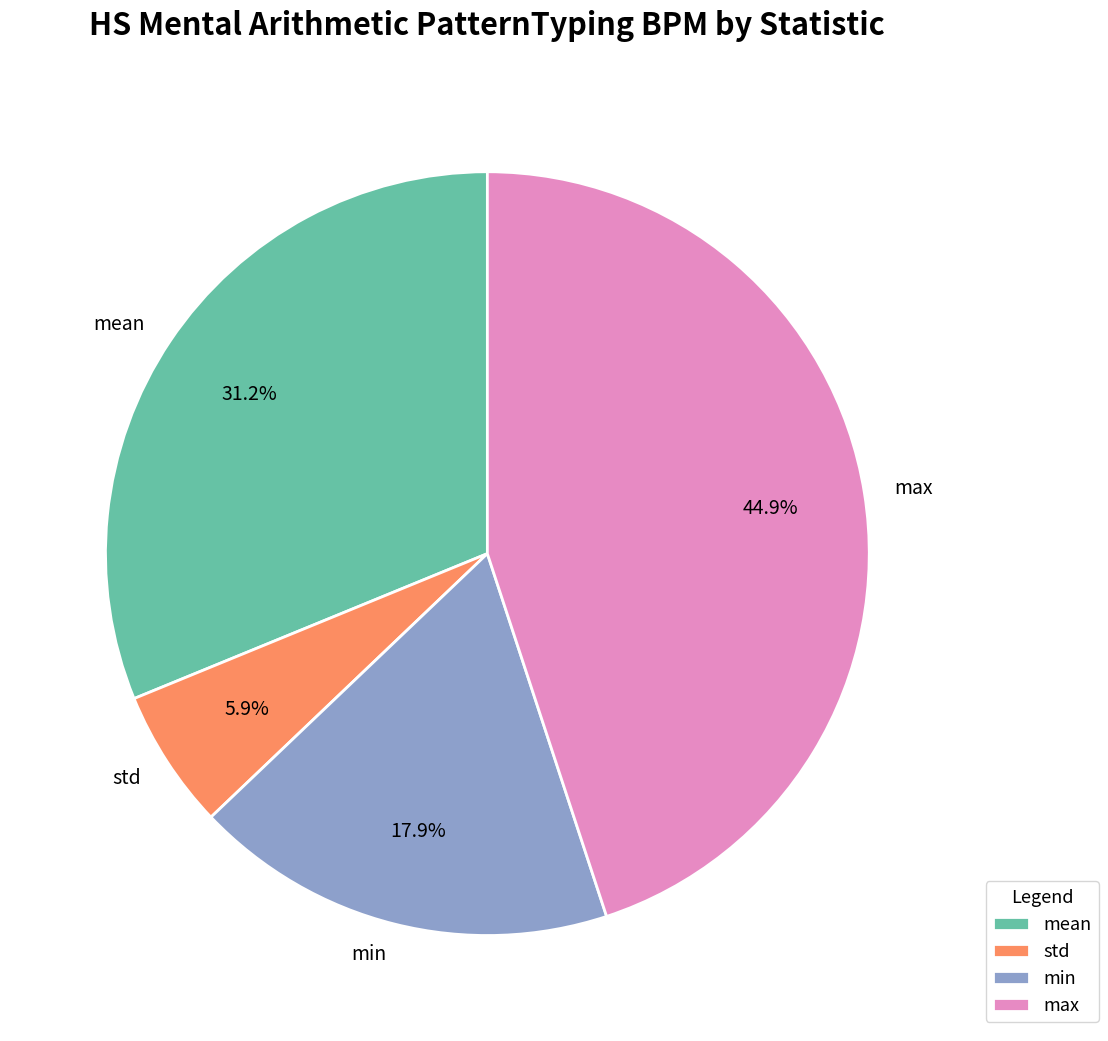

Does mean represent more than half of the total?

No